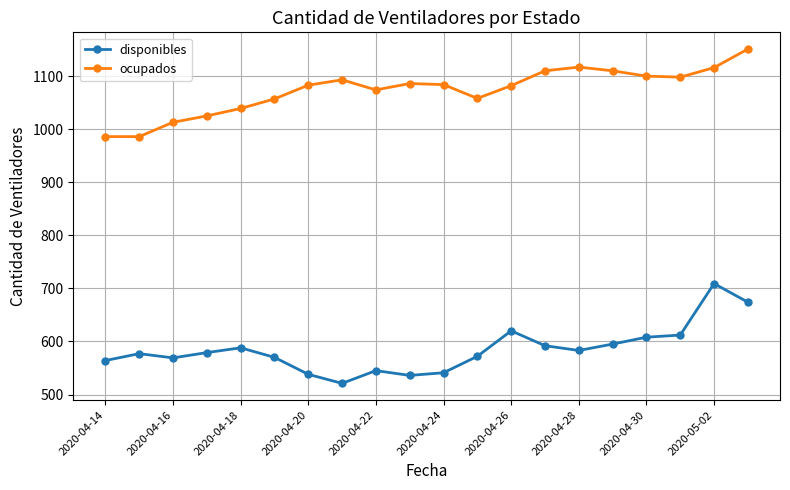

True or false: ocupados and disponibles cross at least once.

False